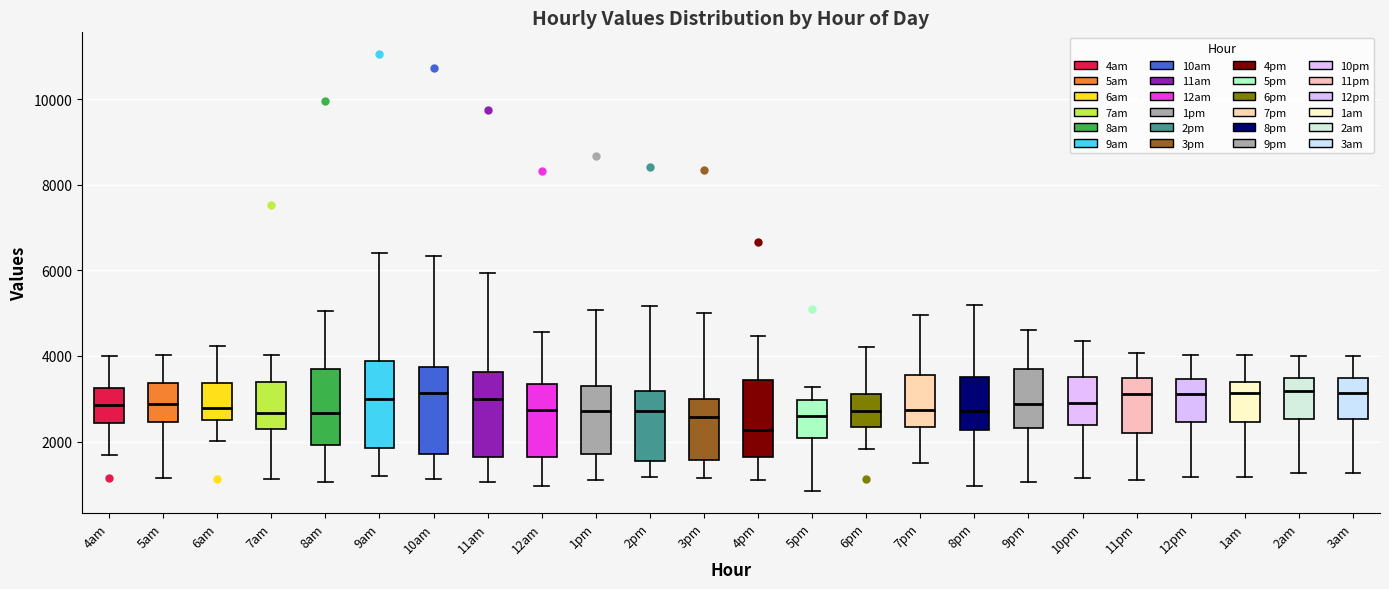

Reading left to right, transcribe this box plot: for each box, give where its median line is, the range the box spans, and where its two whiskers end, as read against the y-axis. The values are not printed on the chart, so give them approximately, as read against the axis.

4am: median 2800, box 2400 to 3200, whiskers 1600 to 4000
5am: median 2800, box 2400 to 3400, whiskers 1200 to 4000
6am: median 2800, box 2600 to 3400, whiskers 2000 to 4200
7am: median 2600, box 2400 to 3400, whiskers 1200 to 4000
8am: median 2600, box 2000 to 3600, whiskers 1000 to 5000
9am: median 3000, box 1800 to 3800, whiskers 1200 to 6400
10am: median 3200, box 1800 to 3800, whiskers 1200 to 6400
11am: median 3000, box 1600 to 3600, whiskers 1000 to 6000
12am: median 2800, box 1600 to 3400, whiskers 1000 to 4600
1pm: median 2800, box 1600 to 3200, whiskers 1200 to 5000
2pm: median 2800, box 1600 to 3200, whiskers 1200 to 5200
3pm: median 2600, box 1600 to 3000, whiskers 1200 to 5000
4pm: median 2200, box 1600 to 3400, whiskers 1000 to 4400
5pm: median 2600, box 2000 to 3000, whiskers 800 to 3200
6pm: median 2800, box 2400 to 3200, whiskers 1800 to 4200
7pm: median 2800, box 2400 to 3600, whiskers 1400 to 5000
8pm: median 2800, box 2200 to 3600, whiskers 1000 to 5200
9pm: median 2800, box 2400 to 3600, whiskers 1000 to 4600
10pm: median 3000, box 2400 to 3600, whiskers 1200 to 4400
11pm: median 3200, box 2200 to 3400, whiskers 1200 to 4000
12pm: median 3200, box 2400 to 3400, whiskers 1200 to 4000
1am: median 3200, box 2400 to 3400, whiskers 1200 to 4000
2am: median 3200, box 2600 to 3400, whiskers 1200 to 4000
3am: median 3200, box 2600 to 3400, whiskers 1200 to 4000